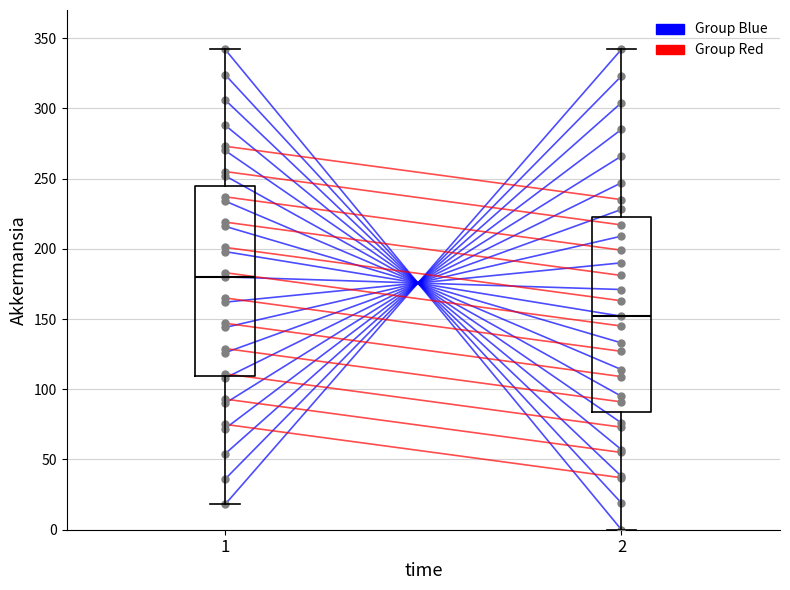

What is the total value across all series at 1?

417